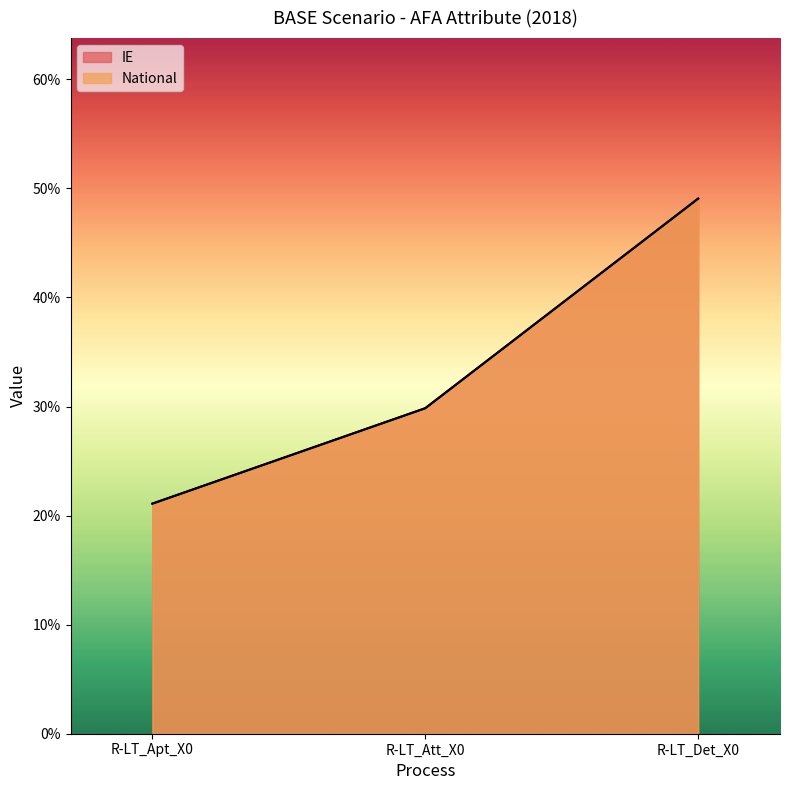

Reading left to right, extract all data points from this chart.

IE: 0.2	0.3	0.5
National: 0.2	0.3	0.5